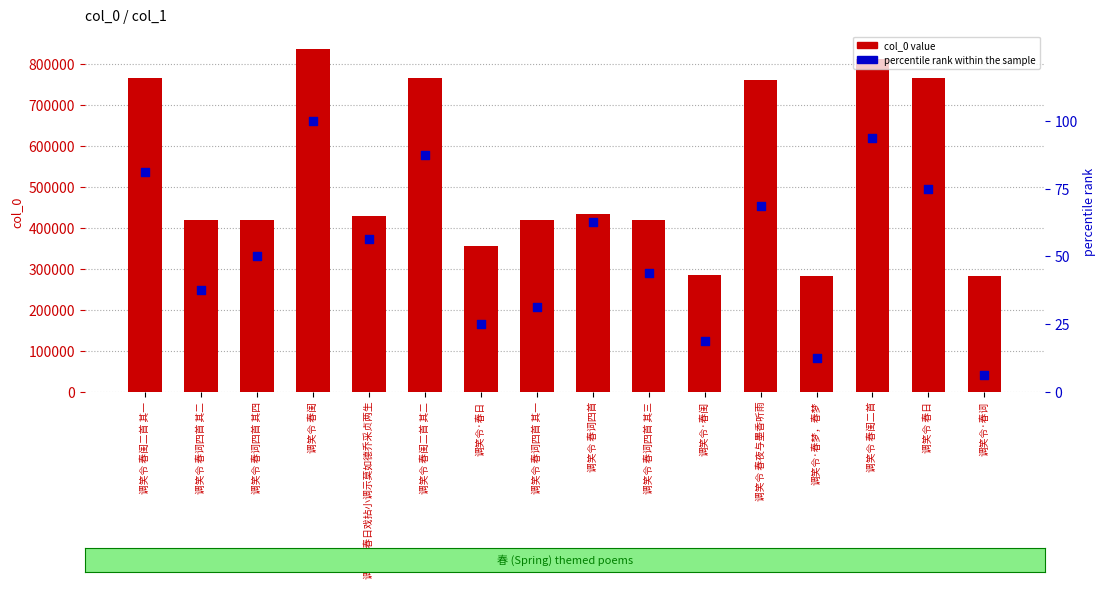

Which series has the widest spread of Y values?

col_0 value